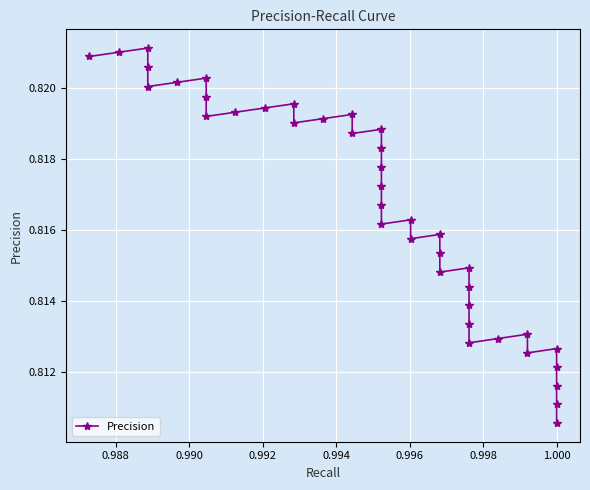

What is the greatest value displayed?

0.8